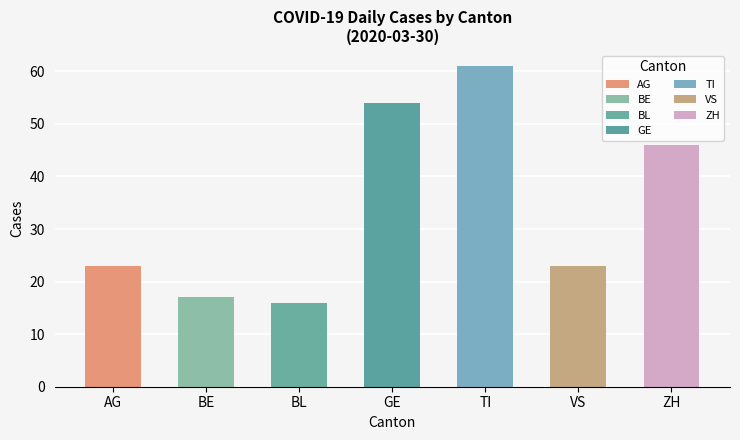

What position from the right is TI?

3